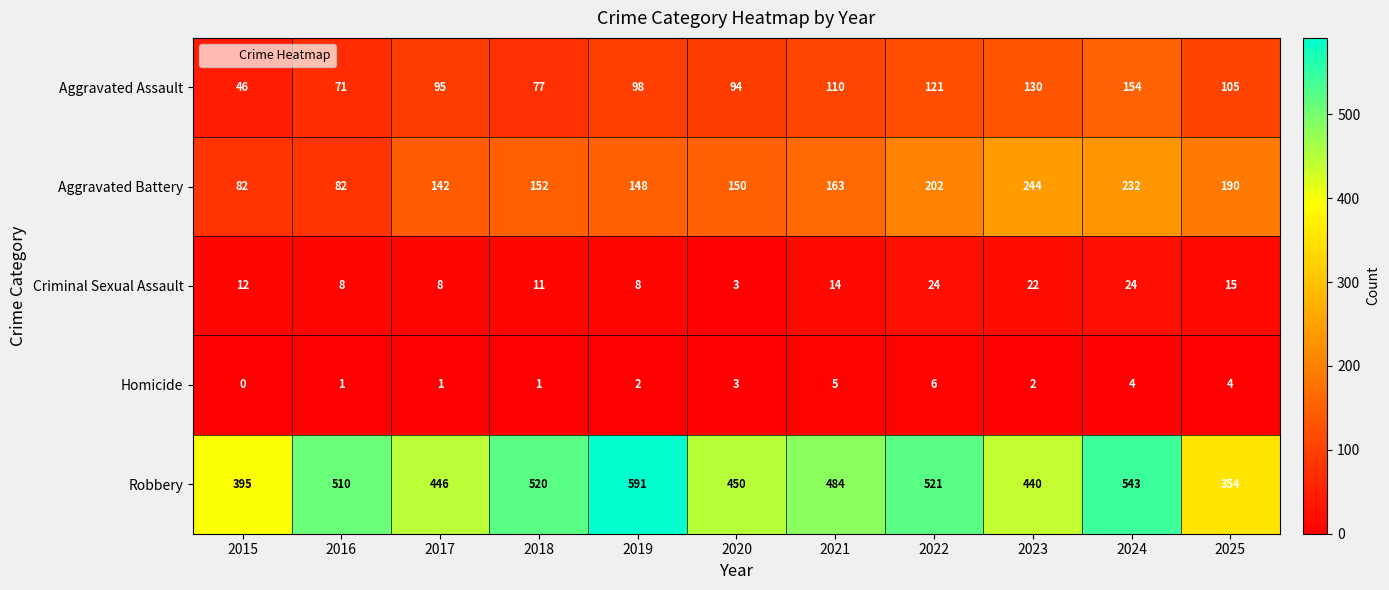

At which label is Aggravated Battery closest to 163?

2021